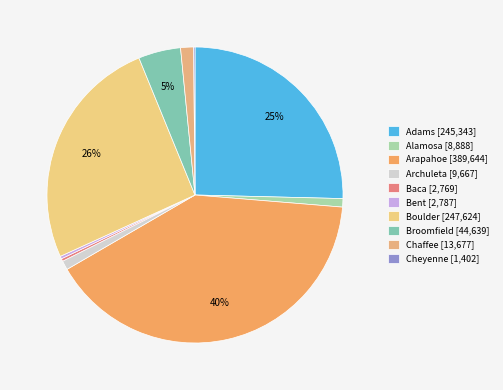

Does any single category account for the majority?

No